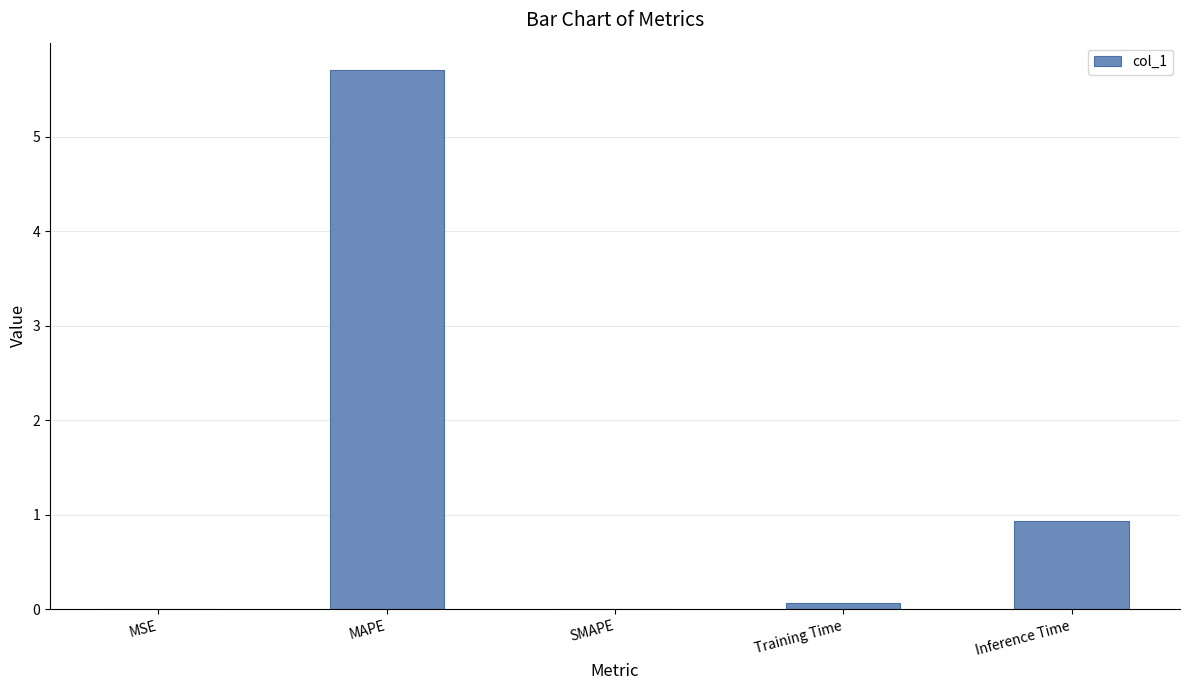

What is the approximate value at Inference Time?

0.9